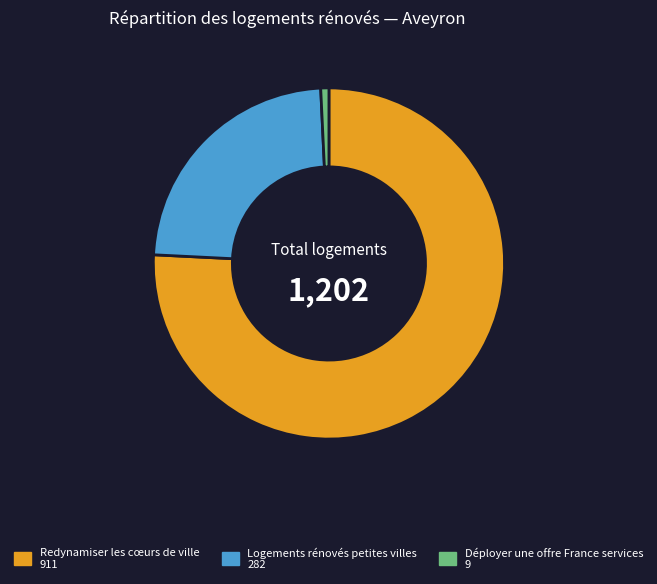

Is there a majority slice in this chart?

Yes